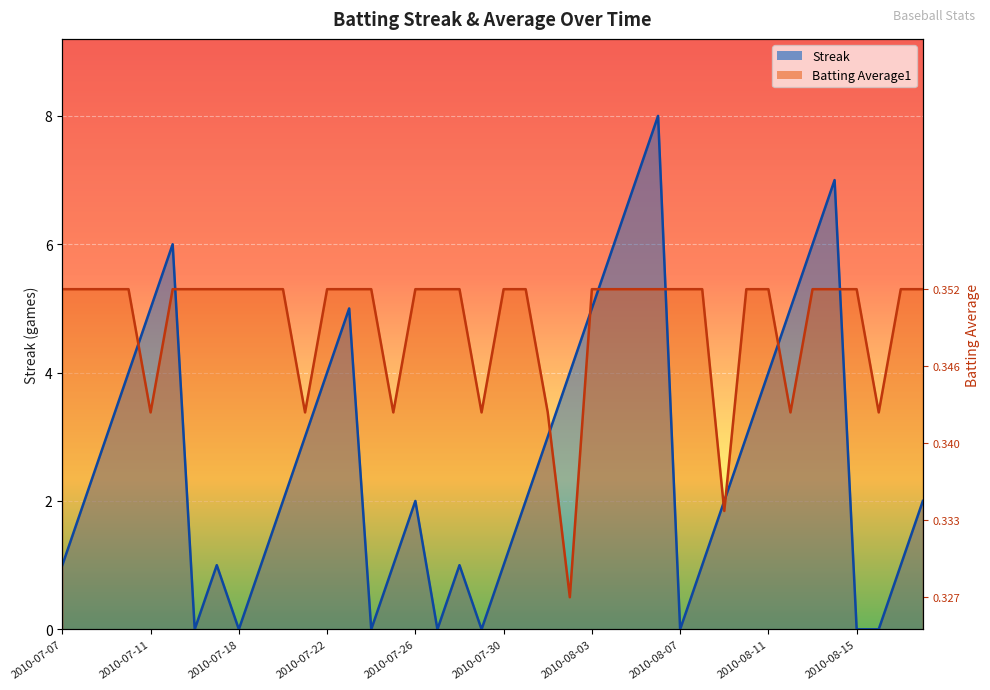

What are all the series names shown in the legend?

Streak, Batting Average1